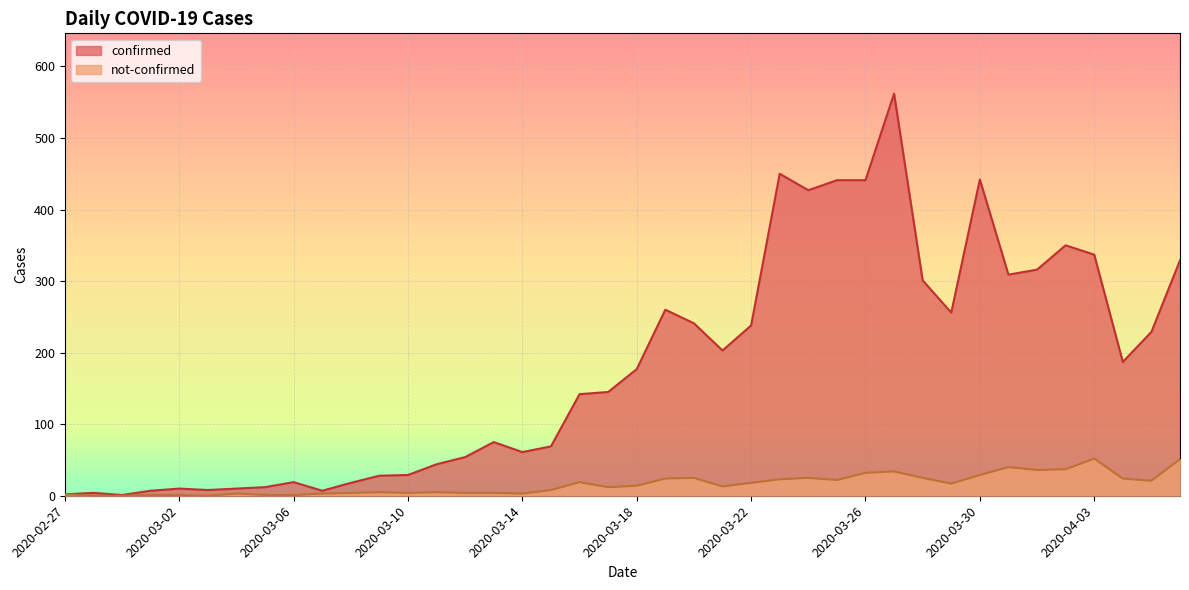

Which label corresponds to the largest value in the chart?

2020-03-27